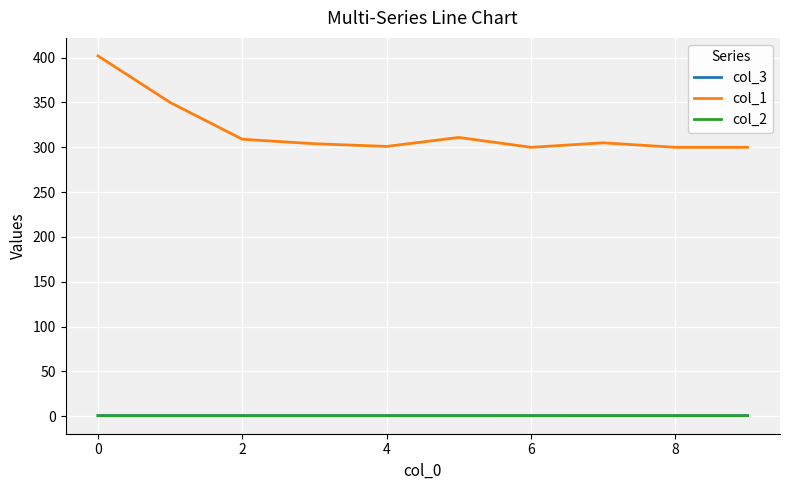

What is the difference between the second highest and minimum values in the col_1 series?

50.0